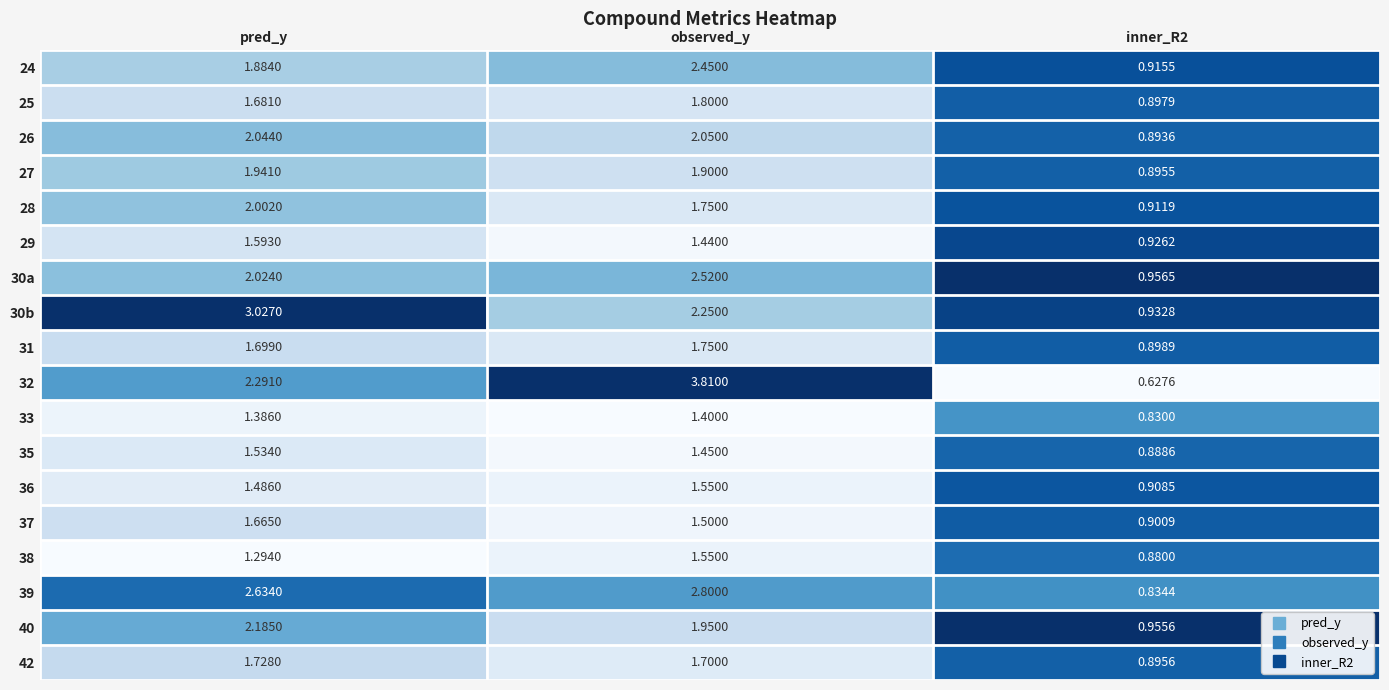

Which category has the highest value across all series?

observed_y